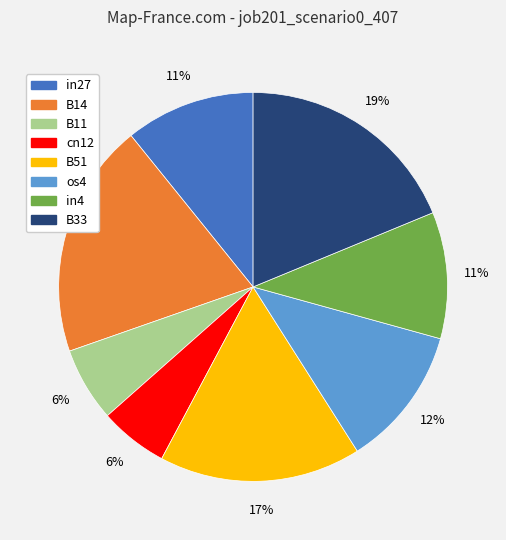

Which slice is the largest?

B14